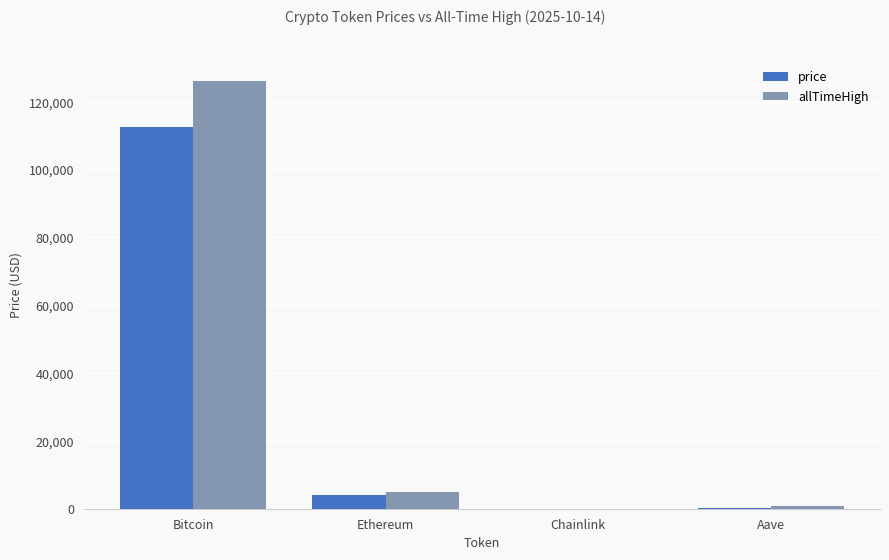

How many groups of bars are there?

4